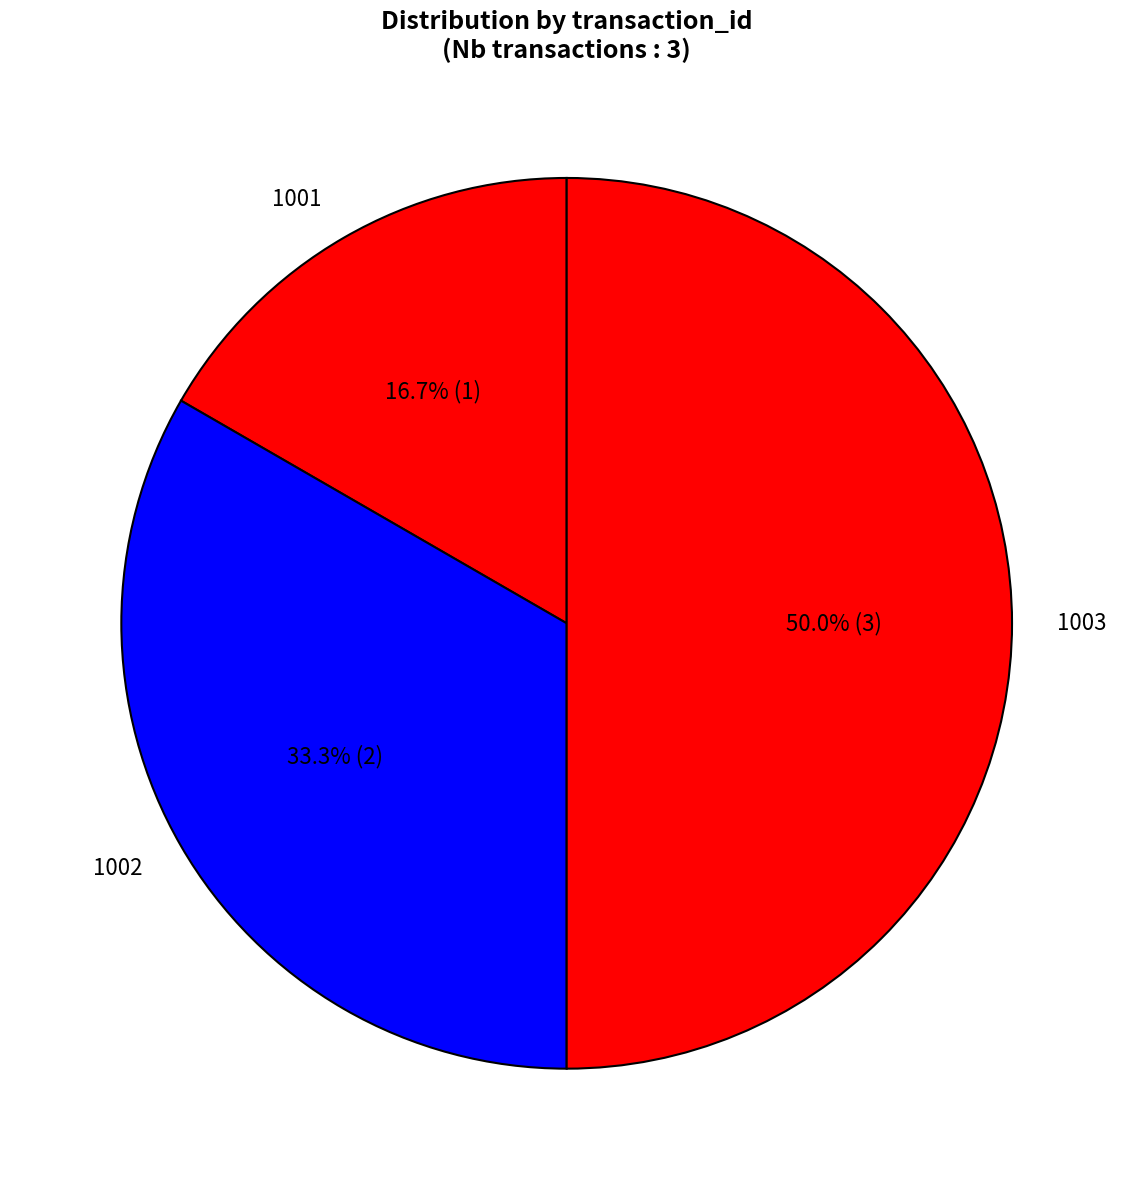

Rank the categories by value from lowest to highest.

1001, 1002, 1003